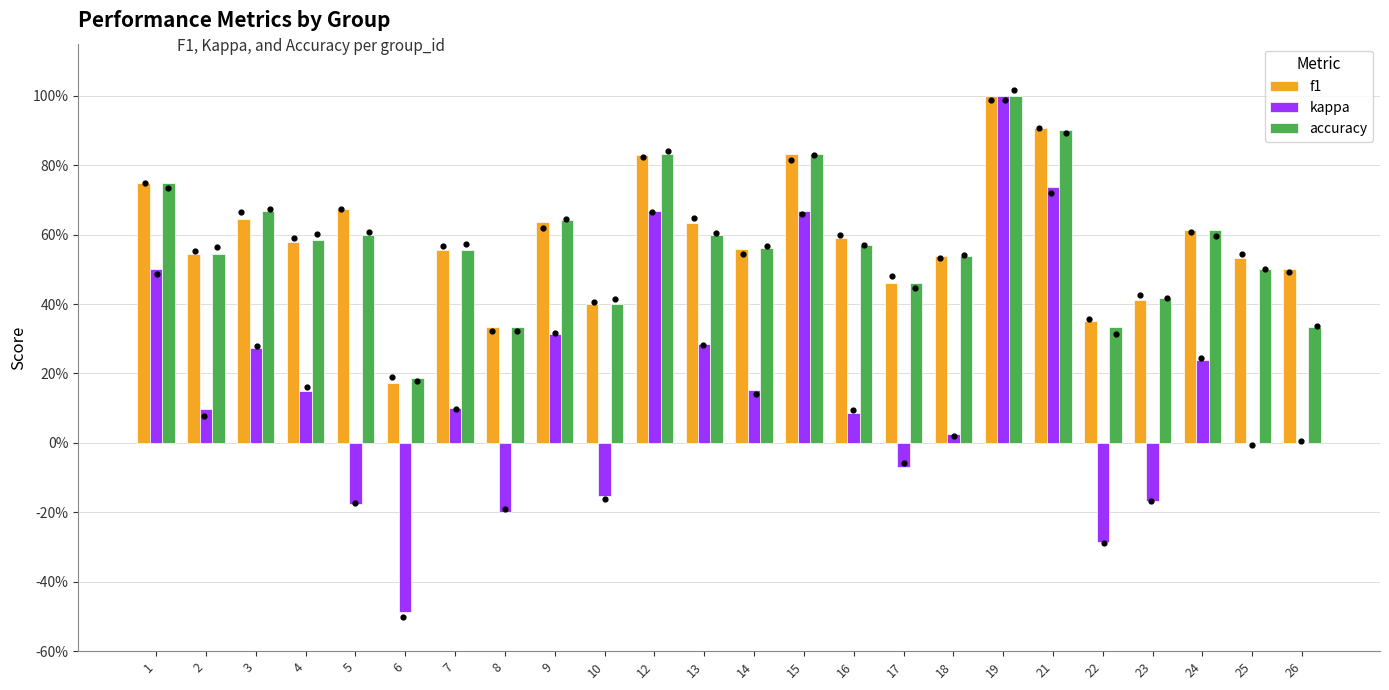

Which series has the largest Y range (max minus min)?

kappa